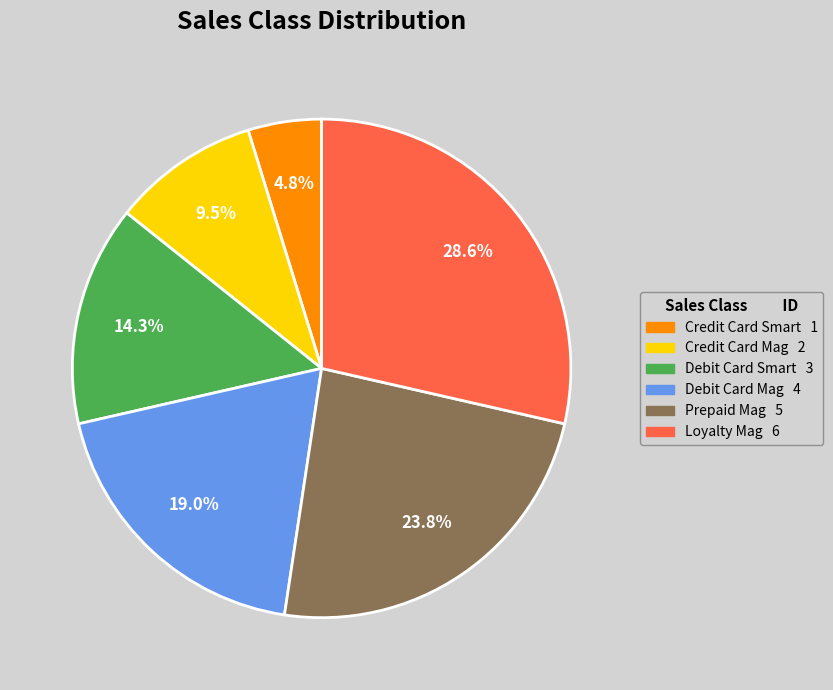

Combined, do Loyalty Mag and Debit Card Smart account for over 50%?

No